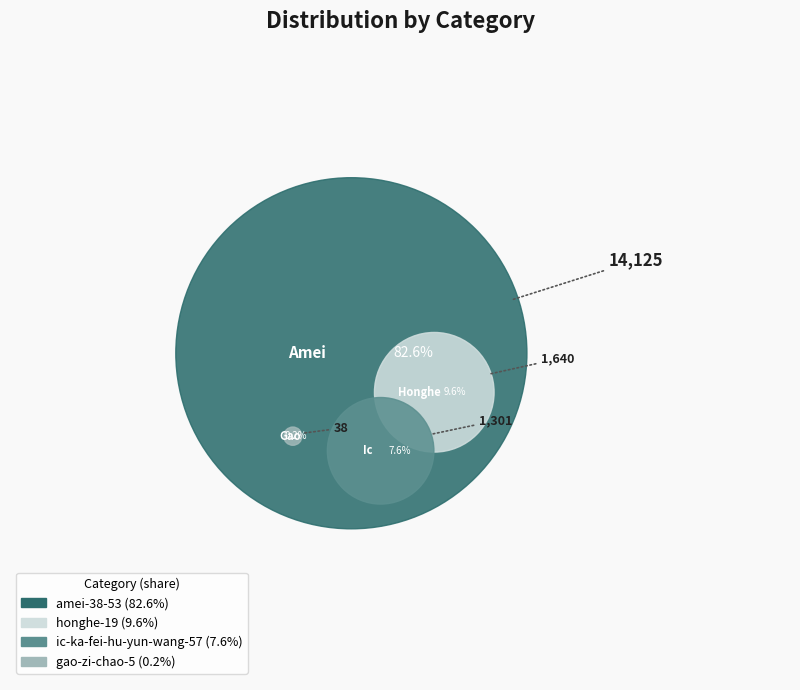

How much of the chart is everything except honghe-19?

90.4%